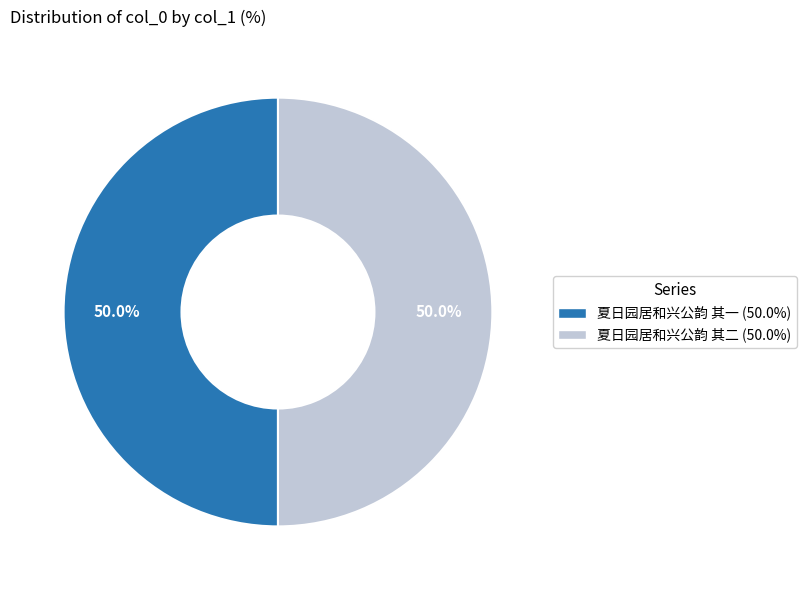

How many segments does this pie chart have?

2